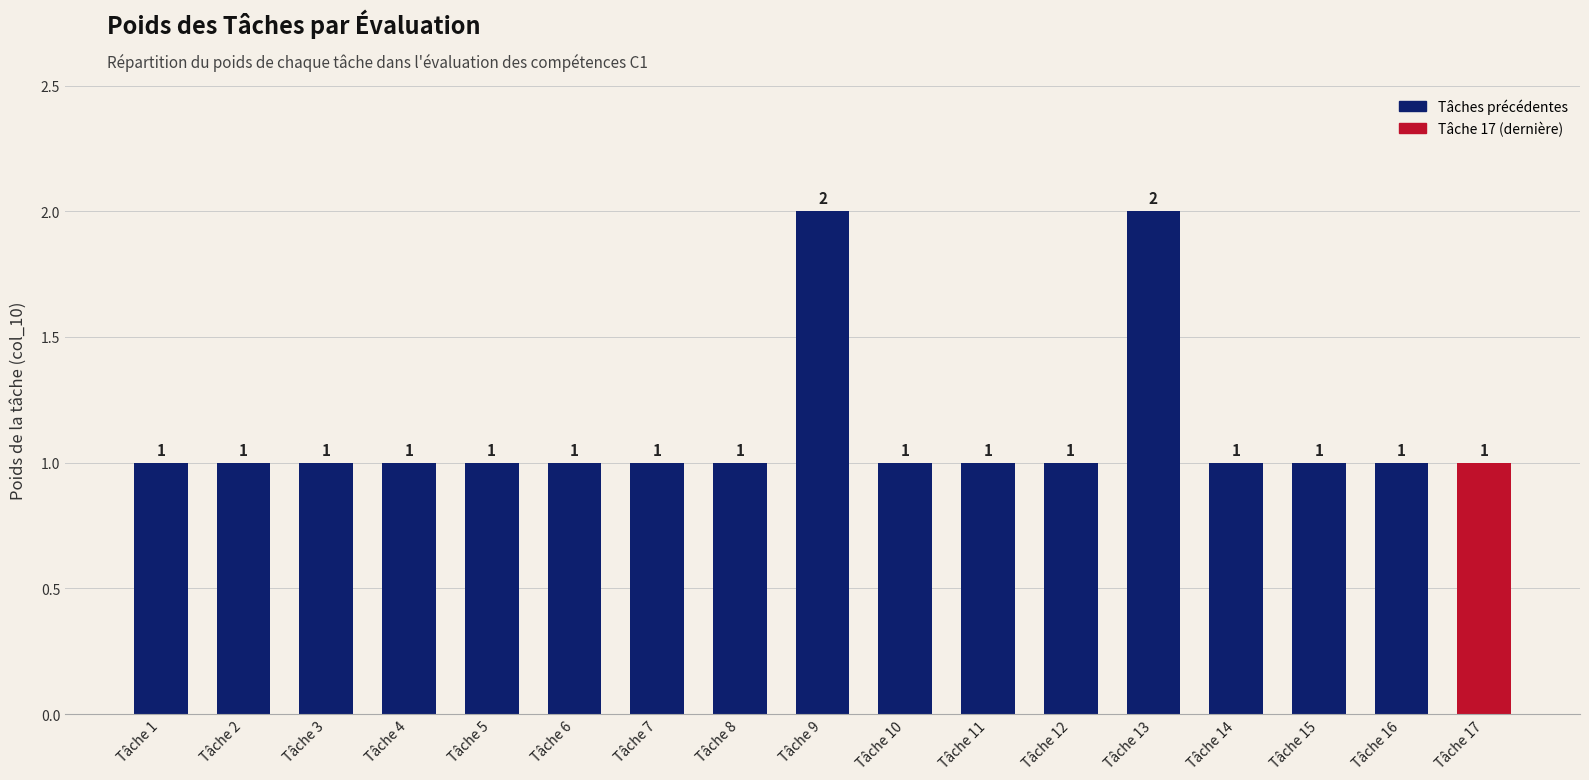

What is the value of the 1st bar from the left?

1